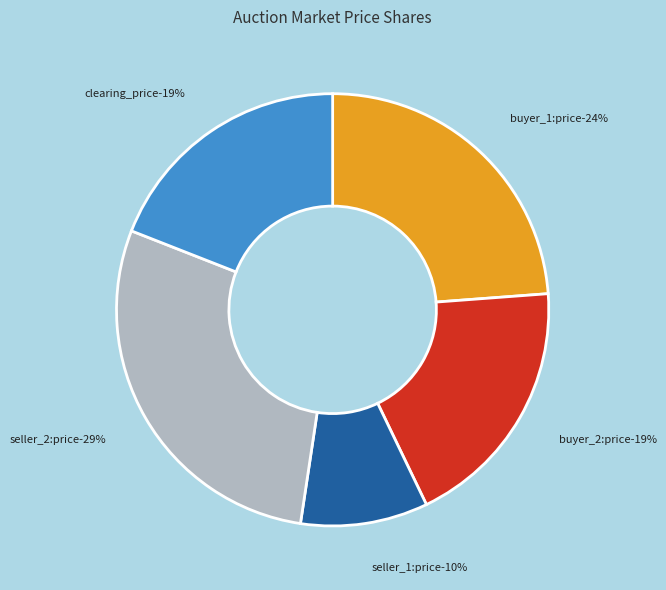

Does buyer_2:price represent more than half of the total?

No